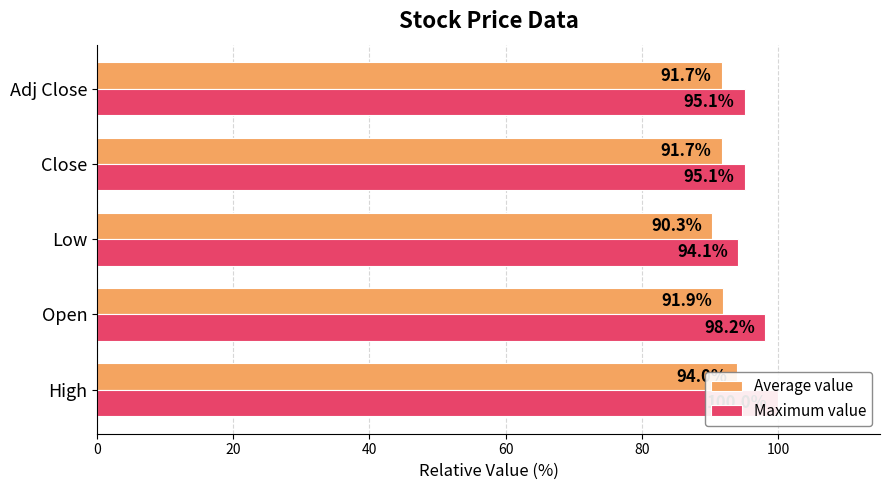

What is the value of the Average value bar at the 1st from the left?

94.0